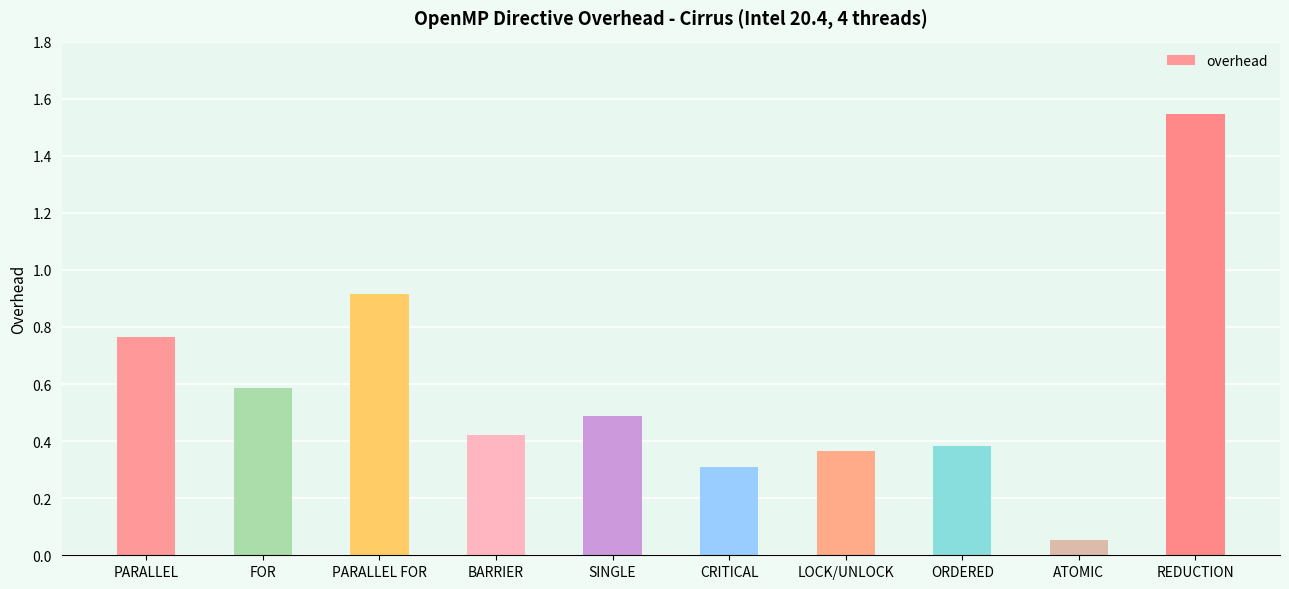

Rank the categories by value from highest to lowest.

REDUCTION, PARALLEL FOR, PARALLEL, FOR, SINGLE, BARRIER, ORDERED, LOCK/UNLOCK, CRITICAL, ATOMIC